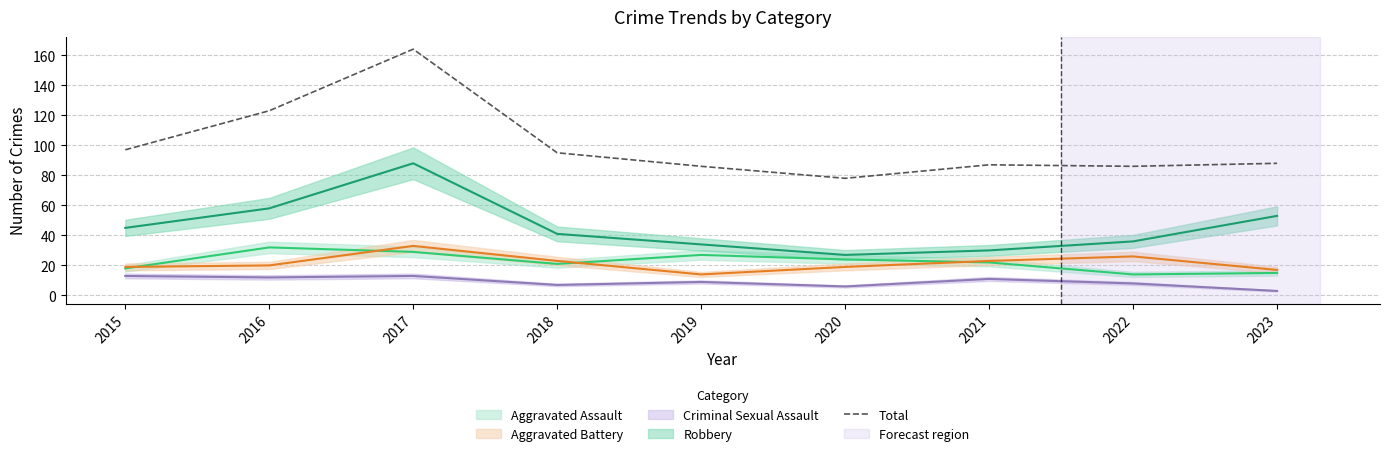

How many data points does each series have?

9